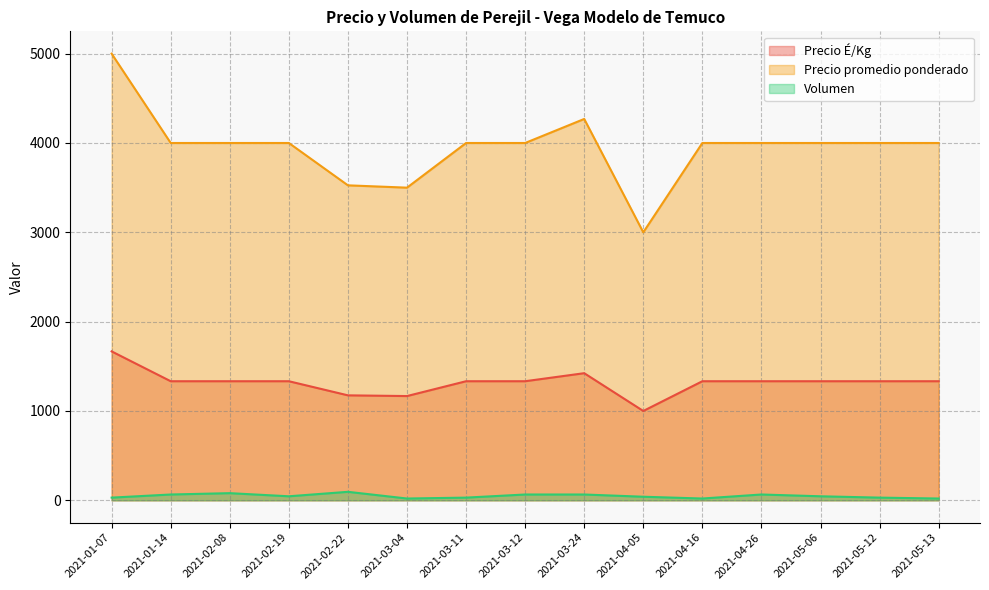

Which label corresponds to the smallest value in the chart?

2021-03-04